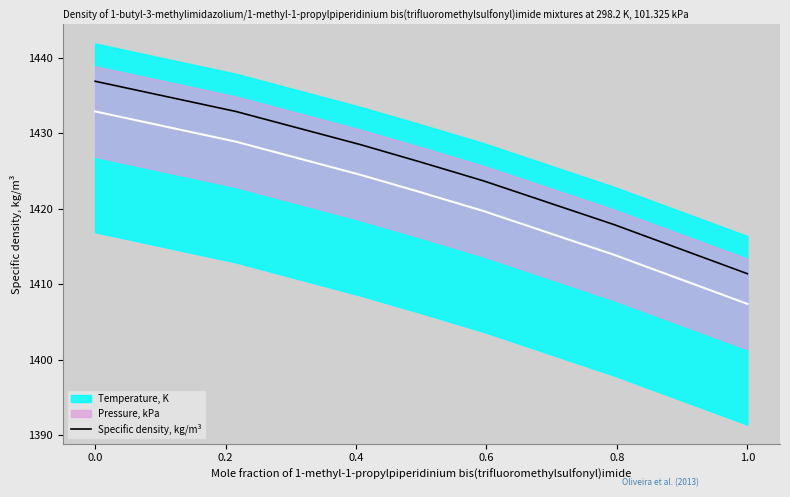

Does the chart display data point markers on the line(s)?

No